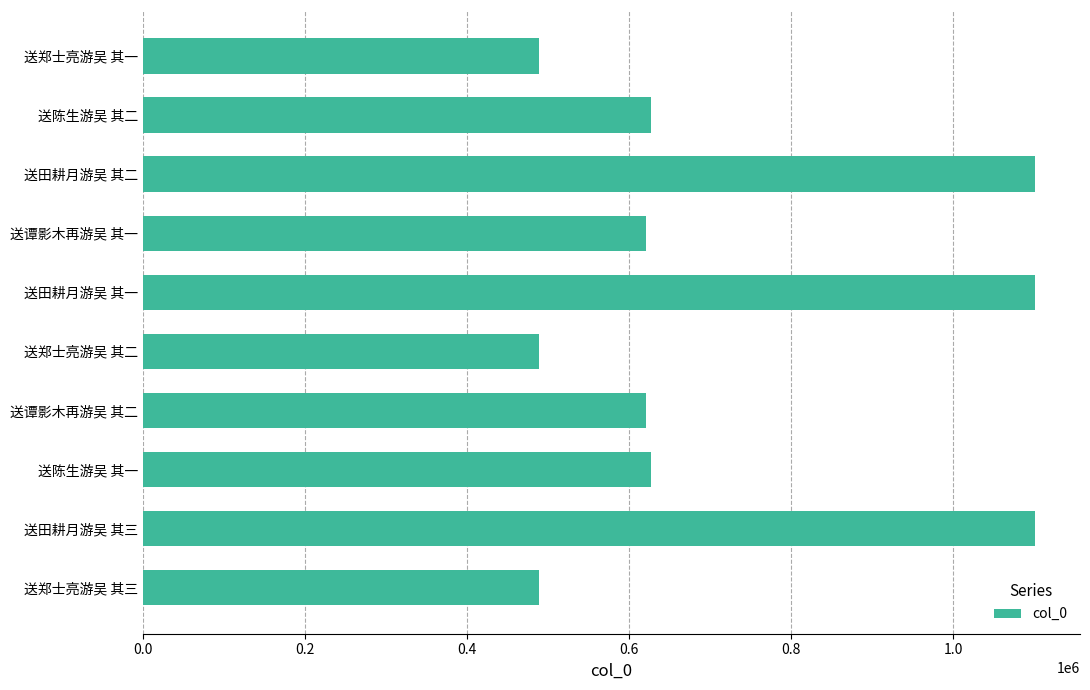

What is the maximum value shown in the chart?

1101179